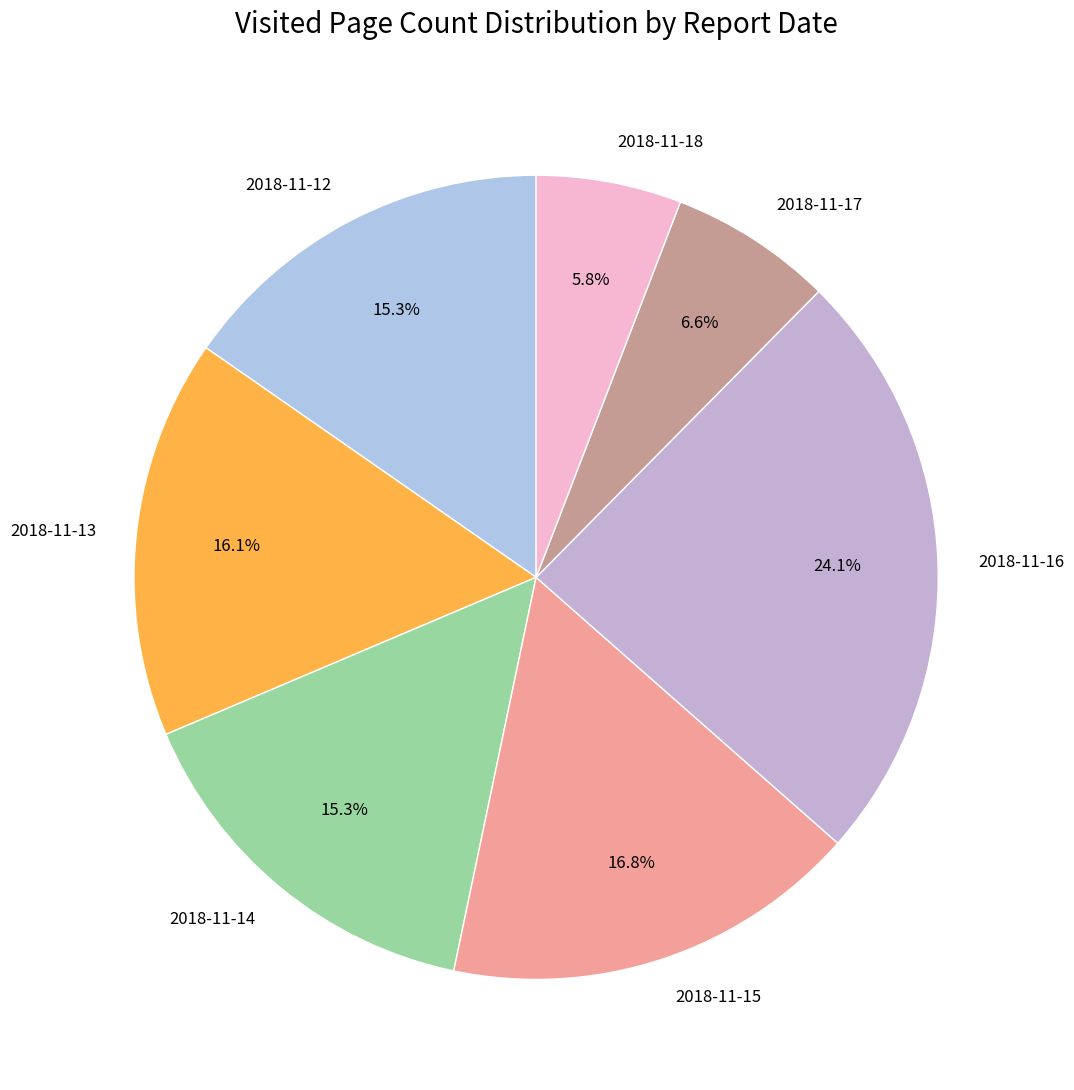

What is the ratio of the value at 2018-11-17 to the value at 2018-11-18?

1.1